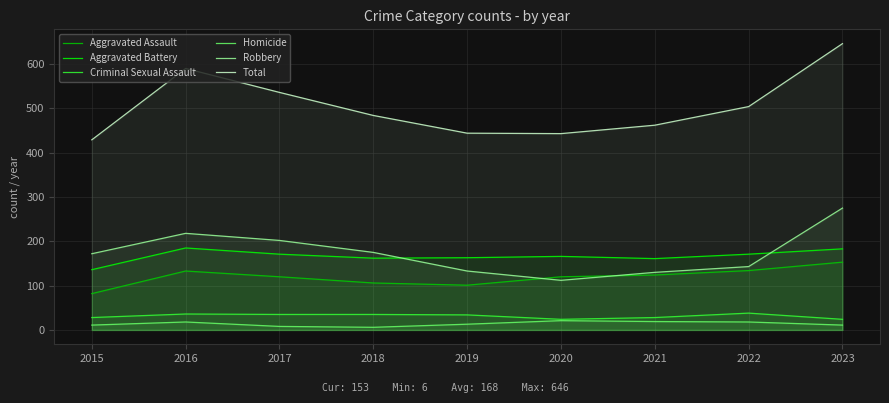

True or false: Total has more than 1 interior local peaks.

False